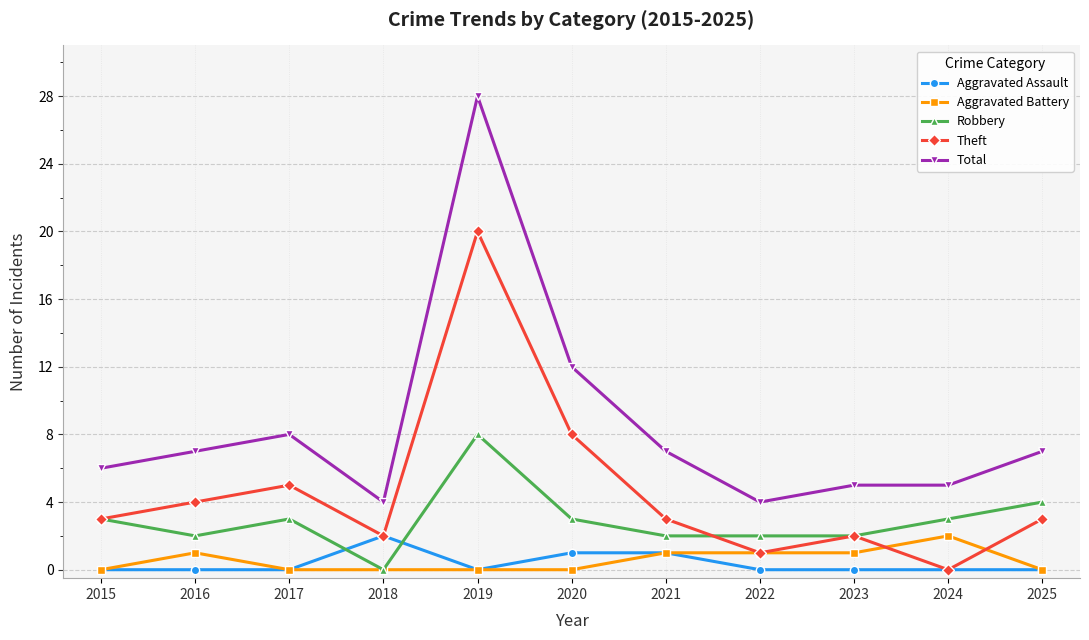

How many lines are shown in the chart?

5